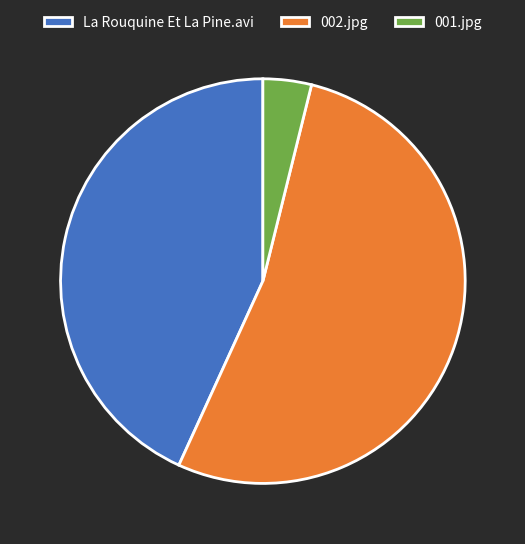

Is it true that 001.jpg is 11% of the pie?

False